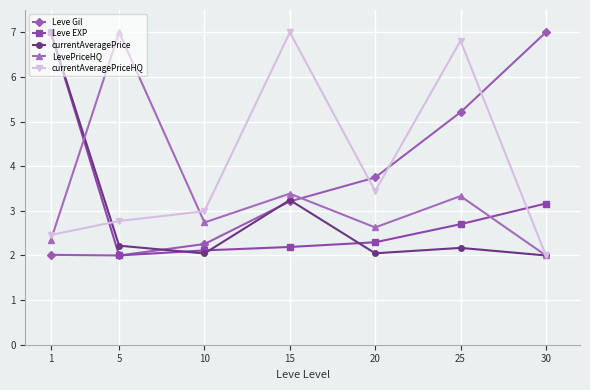

What is the minimum value for Leve EXP?

2.0